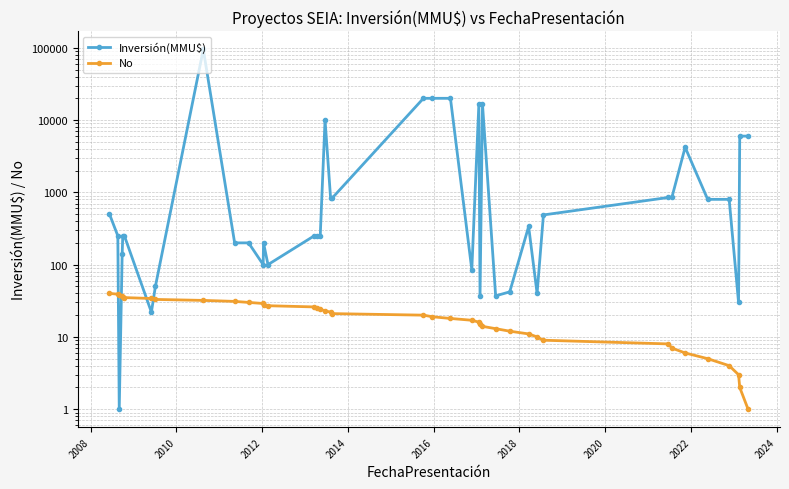

The value of No at 26 is 5. True or false?

False